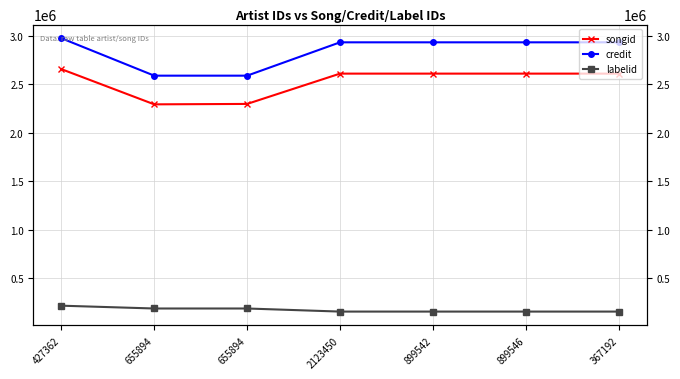

Rank the series at 899542 from lowest to highest value.

labelid, songid, credit